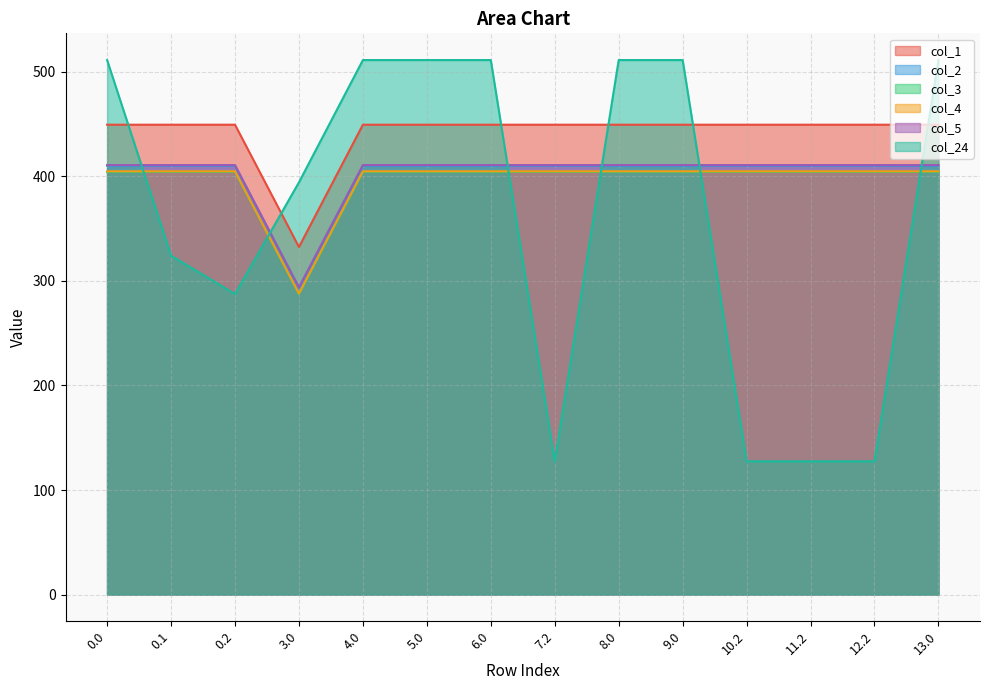

Is it true that col_3 equals 410.8 at 0.0?

True